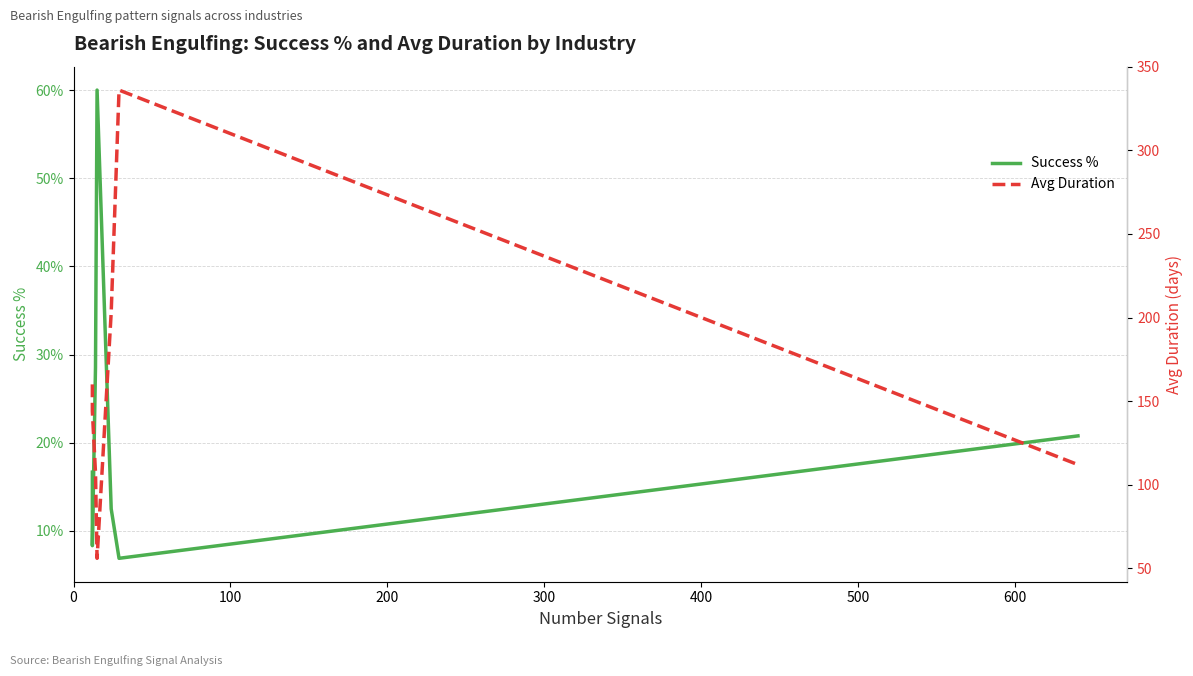

True or false: Avg Duration and Success % cross at least once.

False